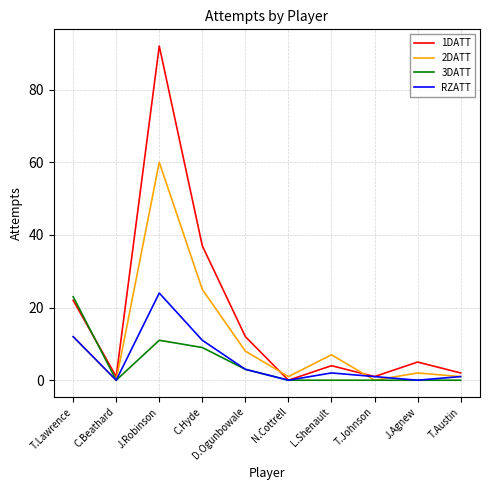

What position from the right is D.Ogunbowale?

6